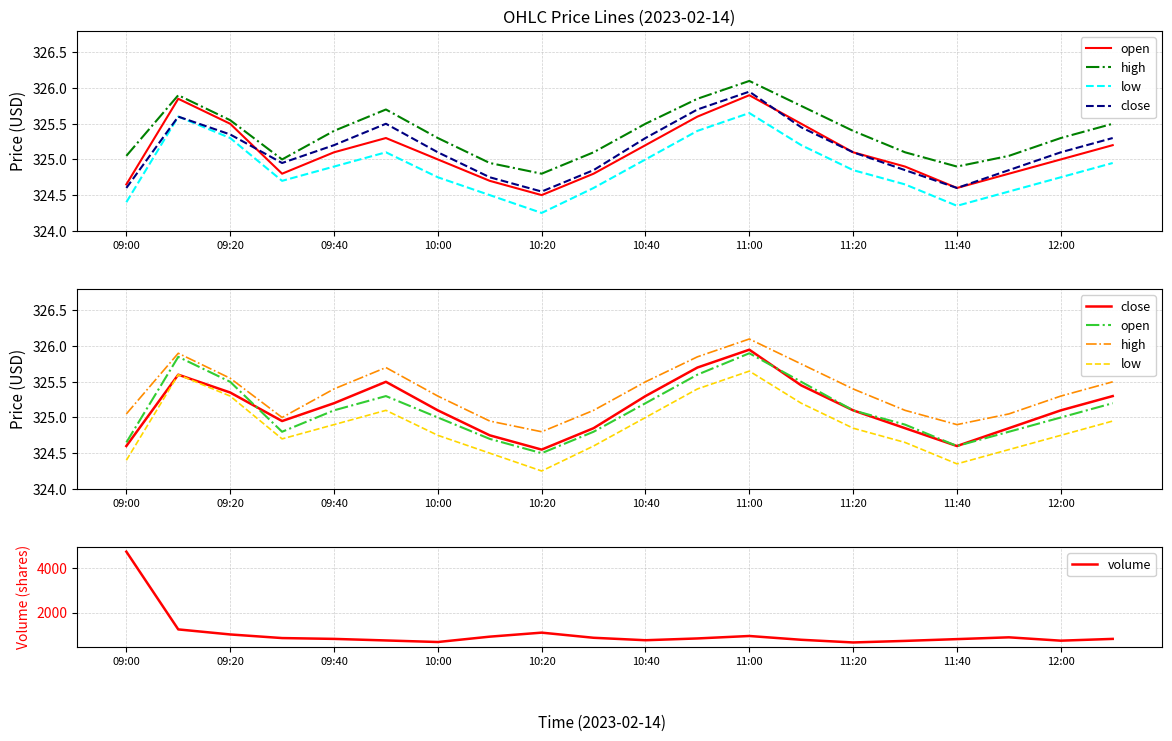

What is the difference between the maximum and minimum values in the volume series?

4070